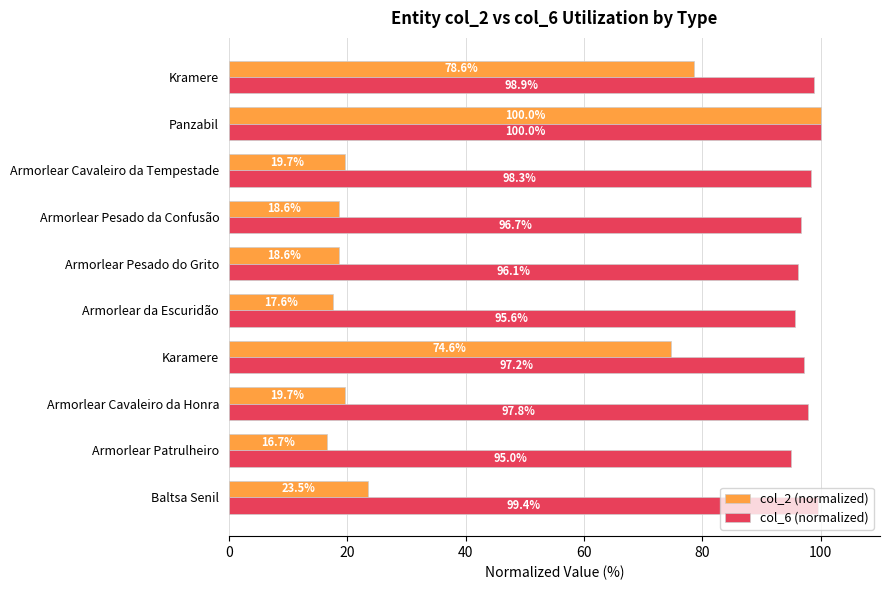

What is the minimum value for col_2 (normalized)?

16.7